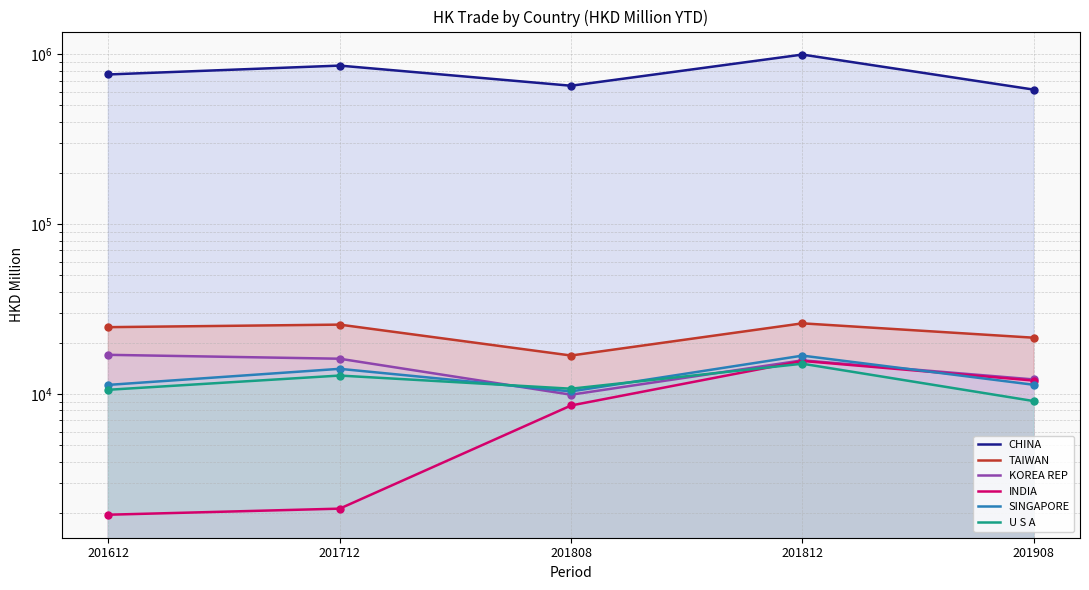

At how many categories does at least one series exceed 497530?

5